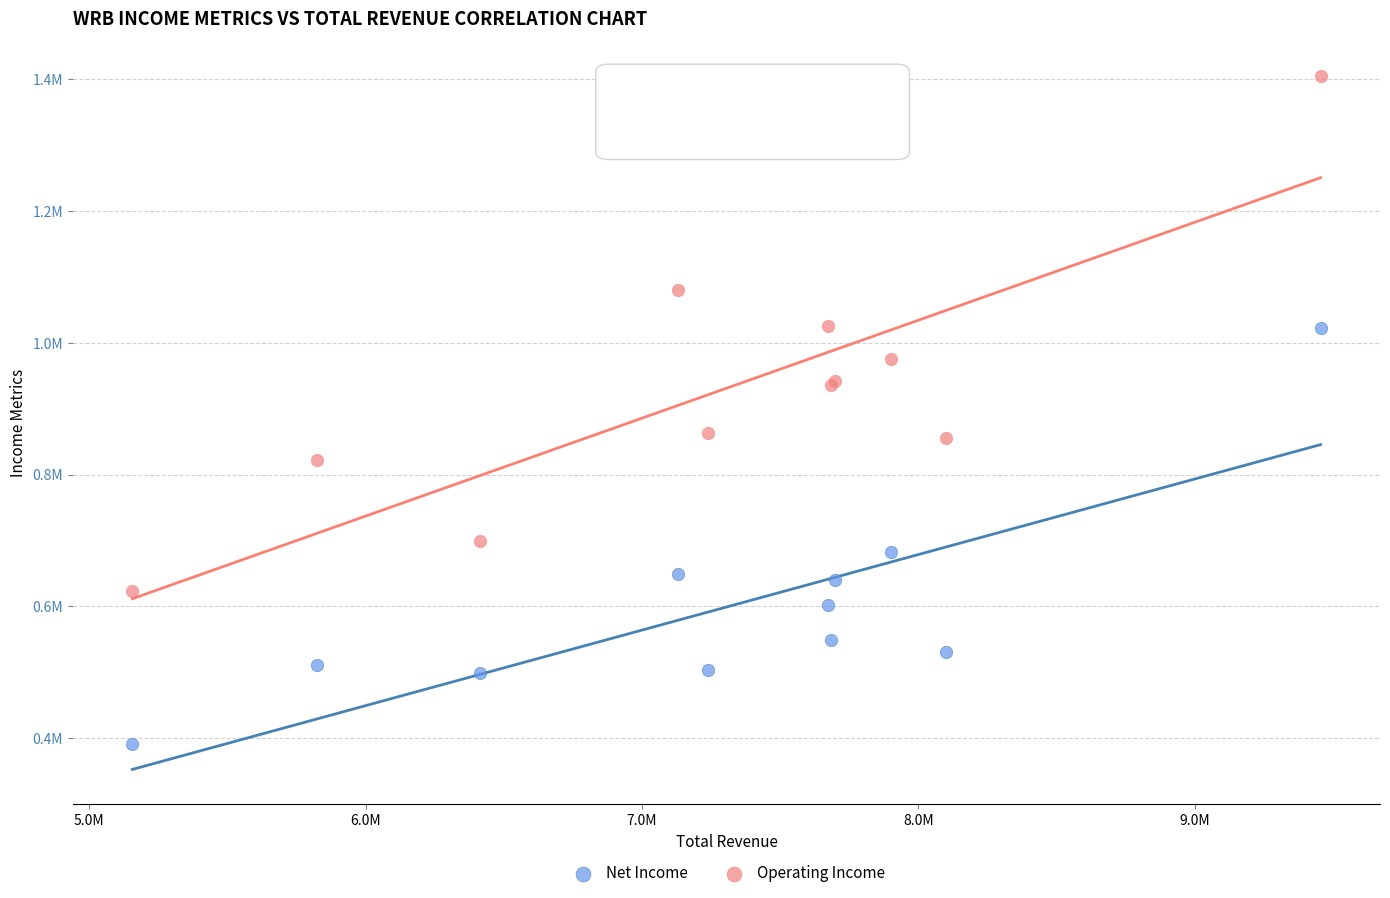

What are all the series names shown in the legend?

Net Income, Operating Income